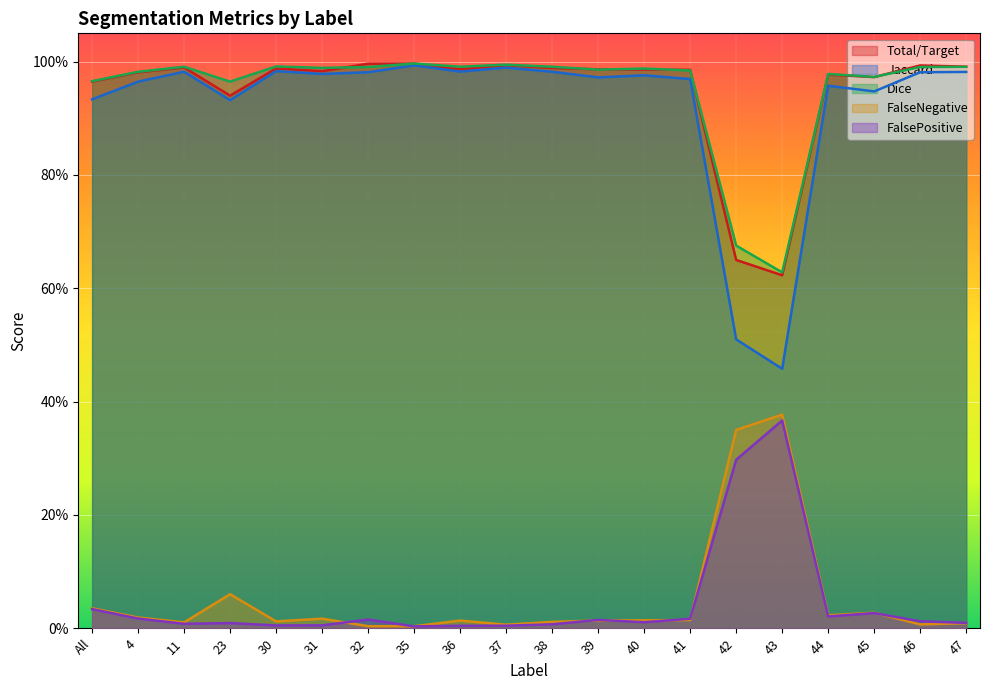

The Total/Target series shows 1.5 at 31. True or false?

False